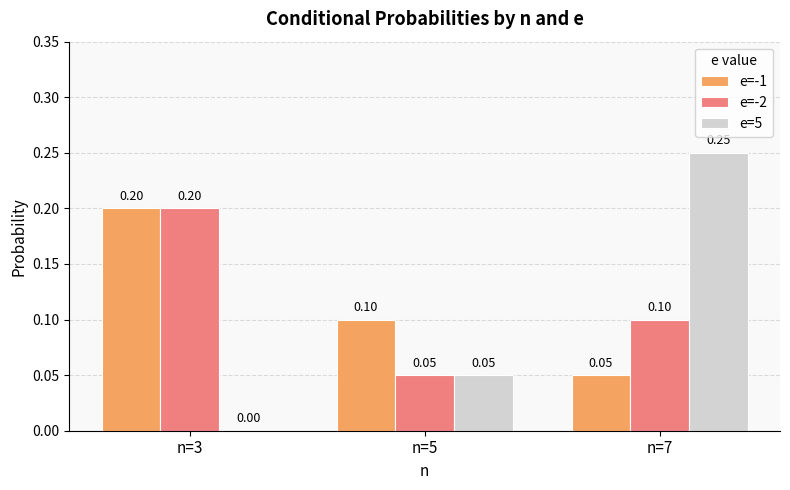

Which series changed the most between n=5 and n=7?

e=5